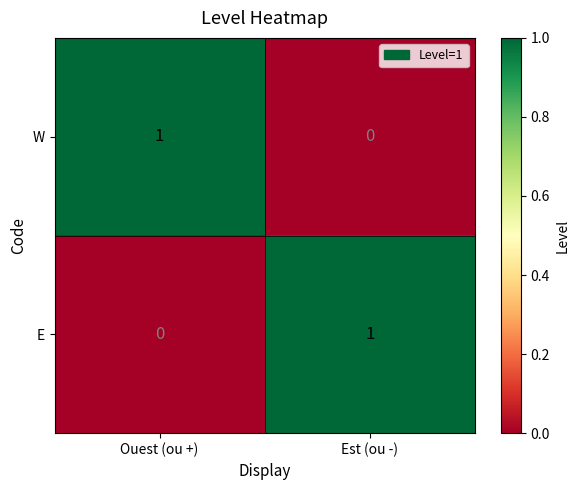

Where is E nearest to the value 0?

Ouest (ou +)